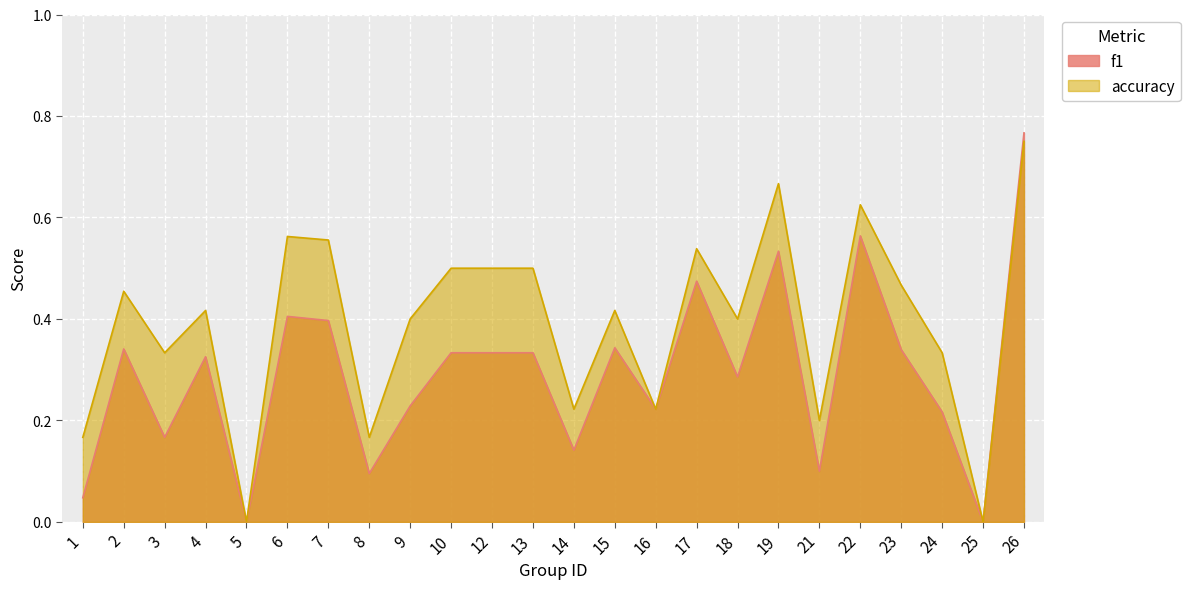

At which category does accuracy reach its first local peak?

2